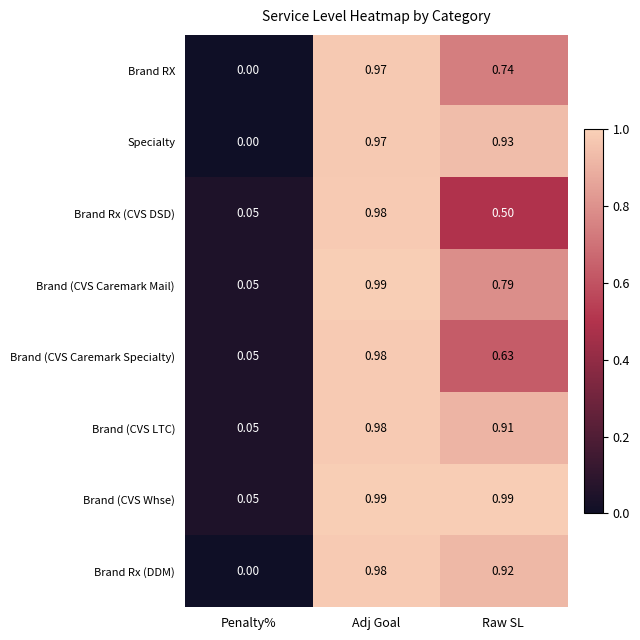

At Raw SL, list the series in order from largest to smallest.

Brand (CVS Whse), Specialty, Brand Rx (DDM), Brand (CVS LTC), Brand (CVS Caremark Mail), Brand RX, Brand (CVS Caremark Specialty), Brand Rx (CVS DSD)